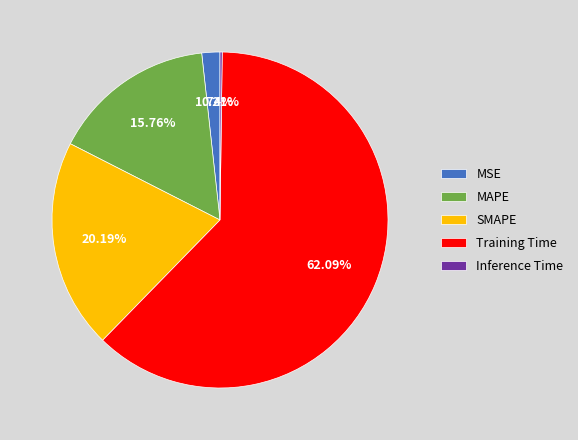

To the nearest percent, what is the average slice percentage?

20%